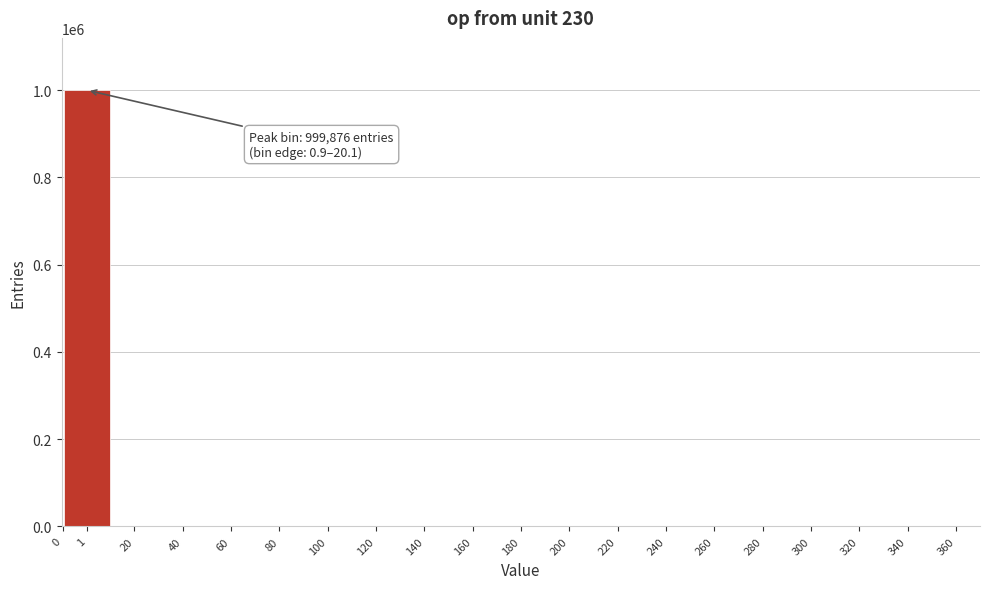

What is the maximum value shown in the chart?

999876